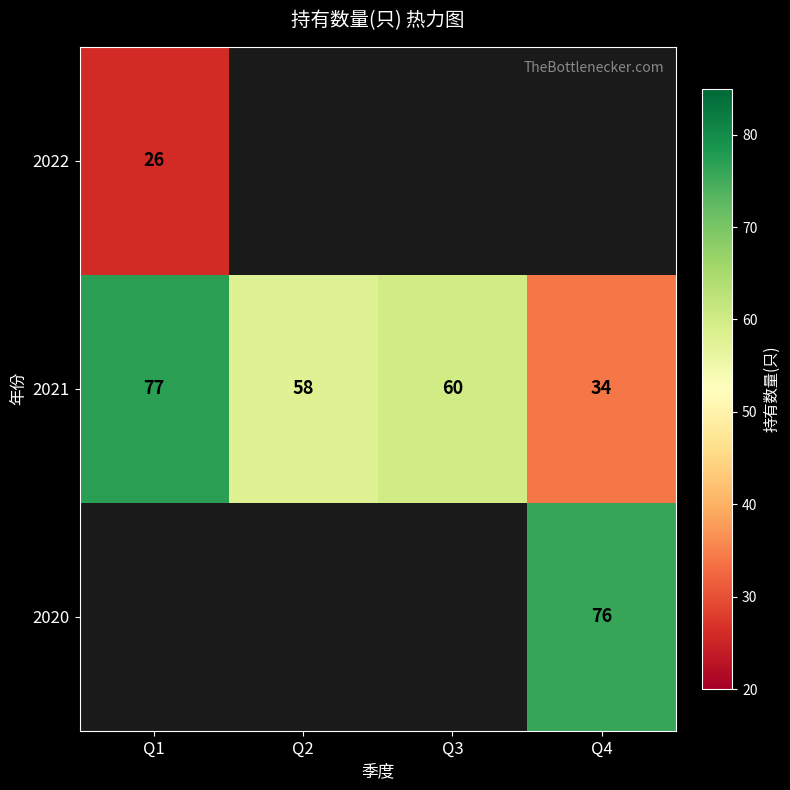

Between Q2 and Q1, which is larger?

Q1